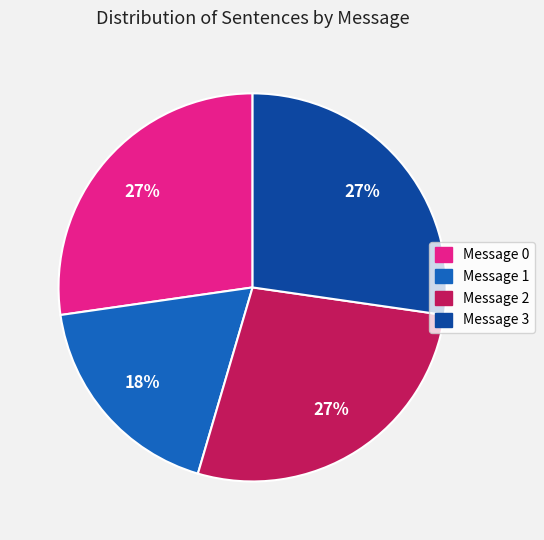

To the nearest percent, what percentage of the pie is Message 0?

27%